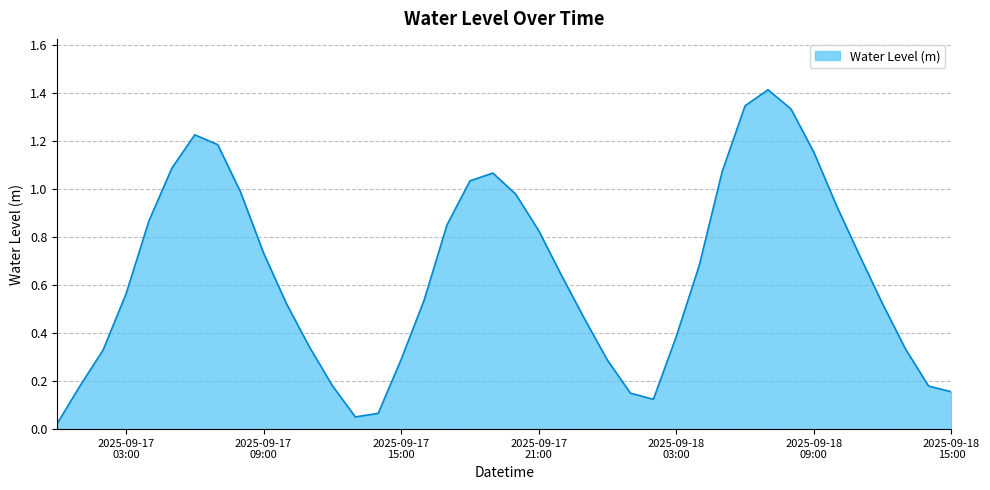

What is the difference between the maximum and minimum values?

1.4